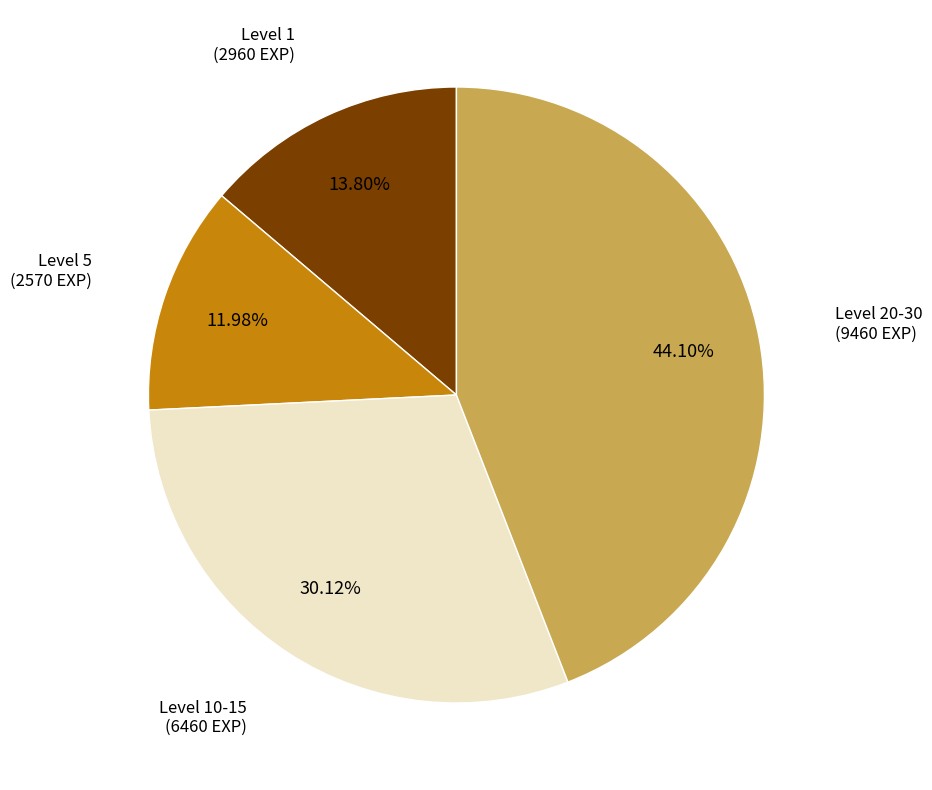

Which has a higher value, Level 10-15 or Level 5?

Level 10-15